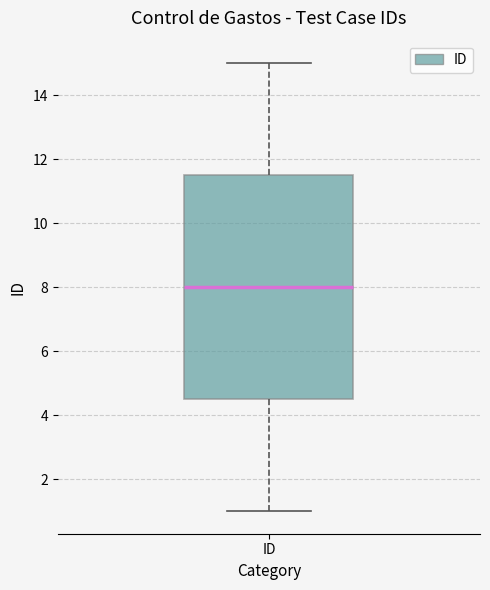

Transcribe this box plot: give where the median line is, the range the box spans, and where the two whiskers end, as read against the y-axis. The values are not printed on the chart, so give them approximately, as read against the axis.

median 8.0, box 4.6 to 11.6, whiskers 1.0 to 15.0